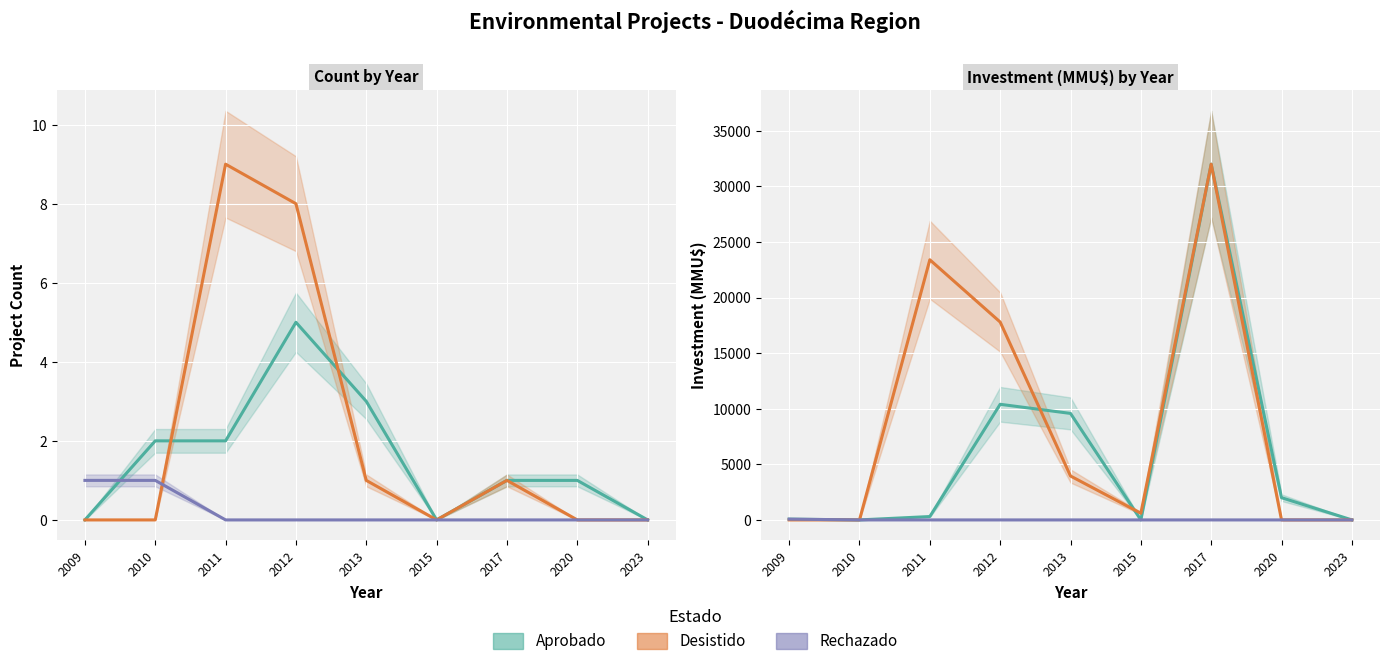

Which series has the largest total across all categories?

Desistido